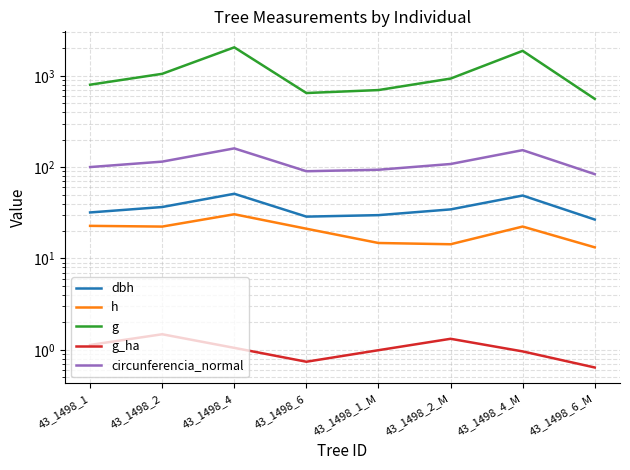

The g_ha series shows 0.9 at 43_1498_2_M. True or false?

False